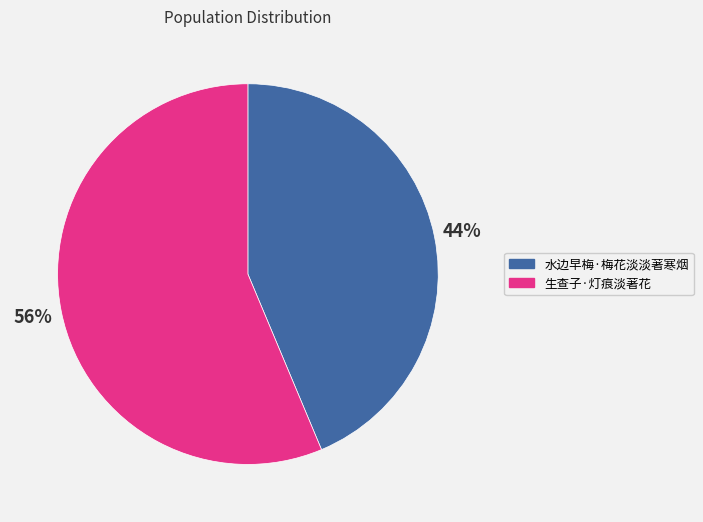

The 生查子·灯痕淡著花 slice represents 56% of the pie. True or false?

True